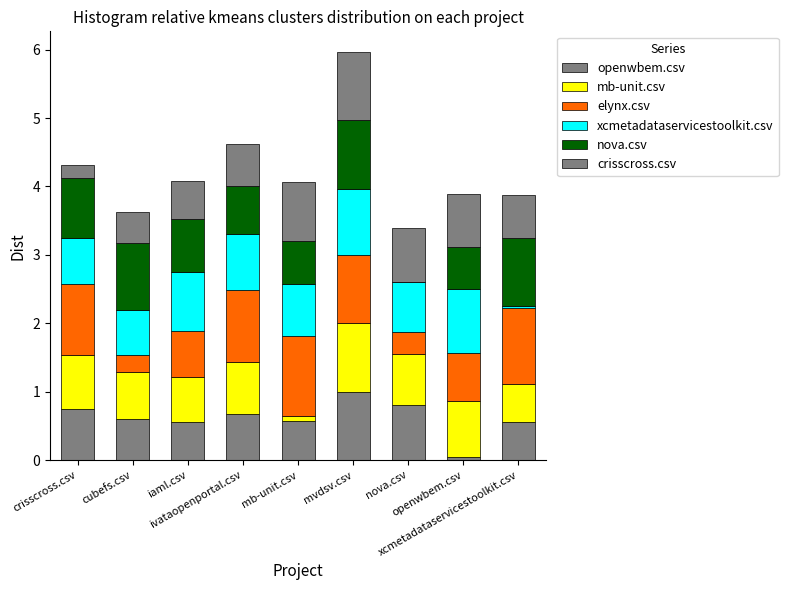

Does the chart contain stacked bars?

Yes